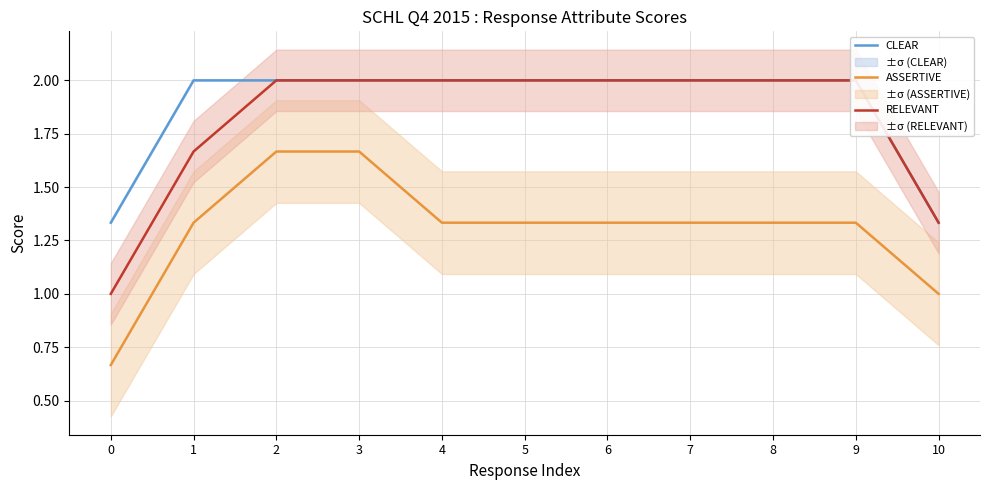

Is it true that ASSERTIVE equals 2.3 at 8?

False